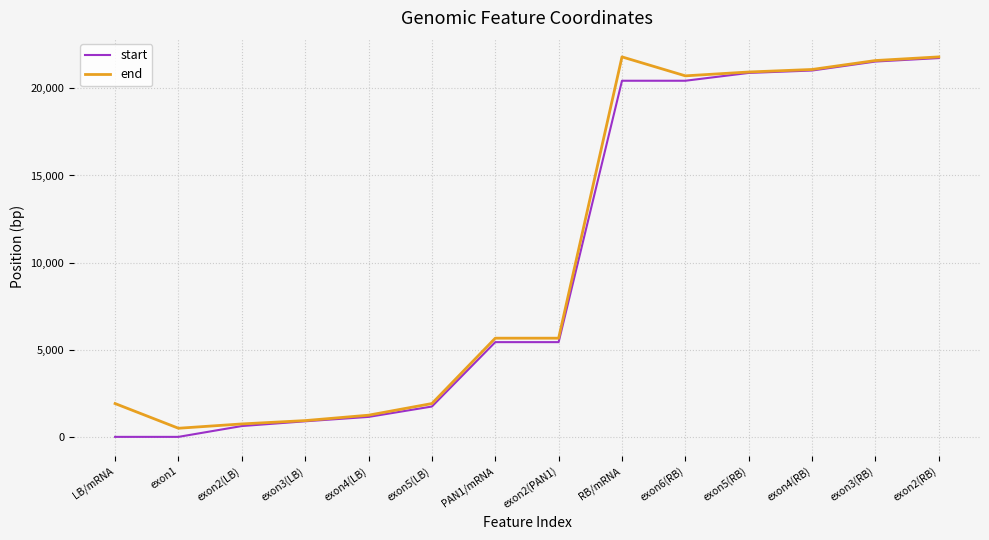

What position from the right is exon4(LB)?

10